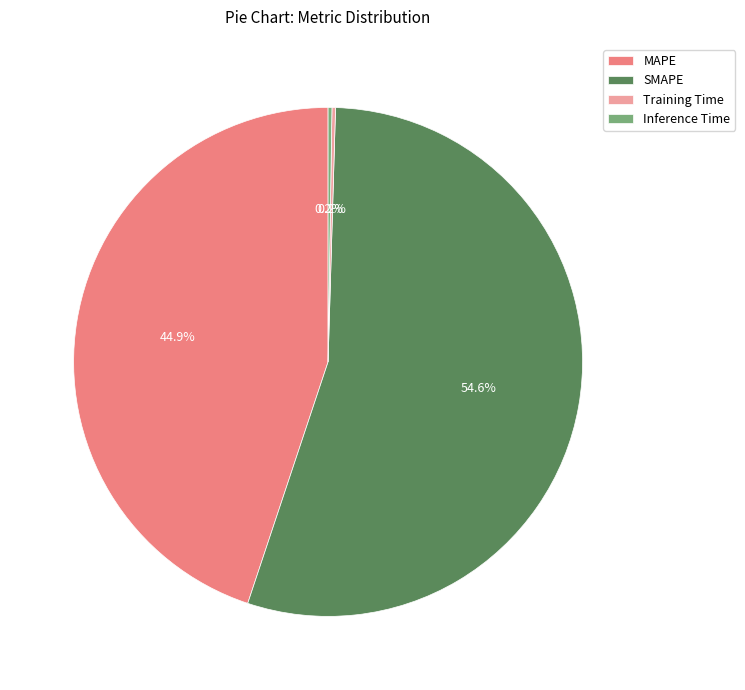

Which category has the biggest portion of the pie?

SMAPE